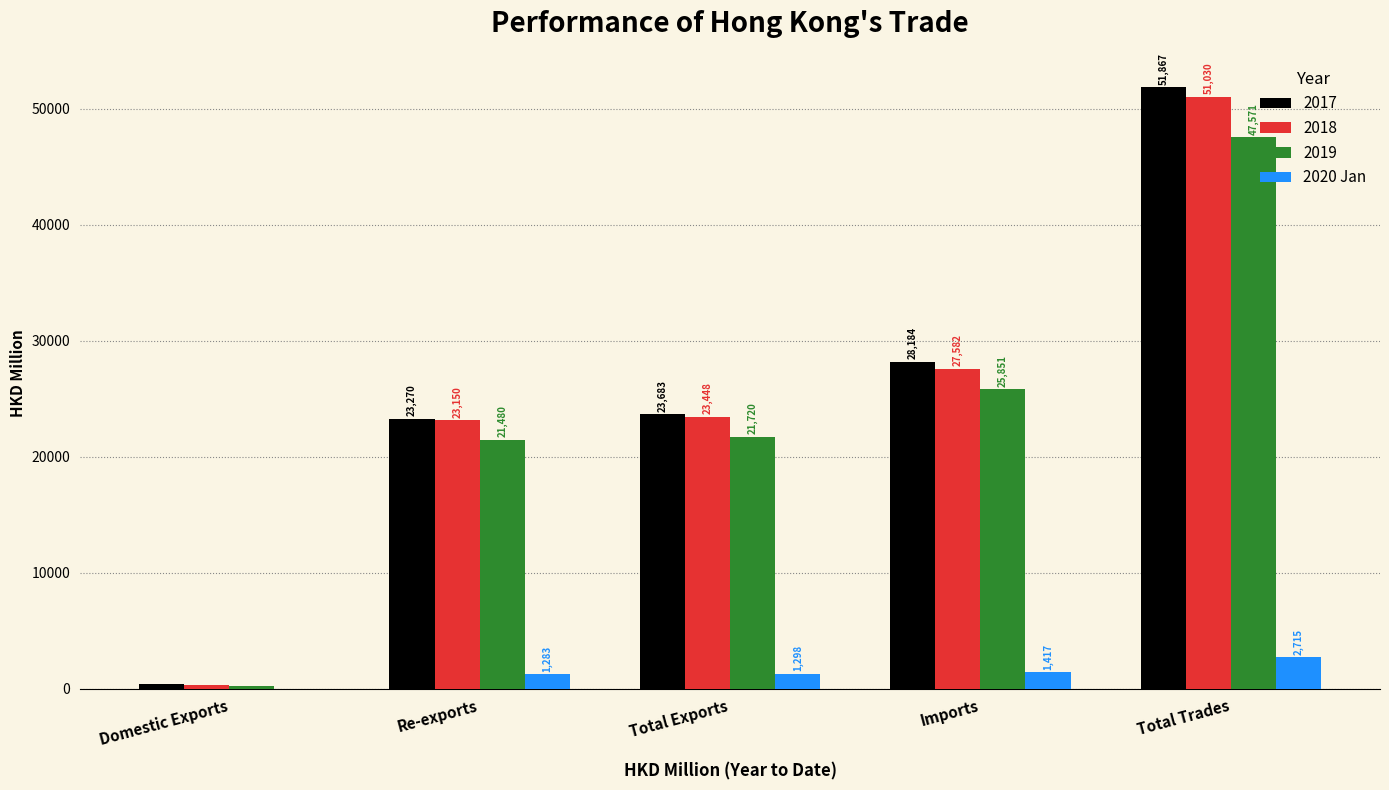

What value does the 2019 series have at Total Exports?

21720.4